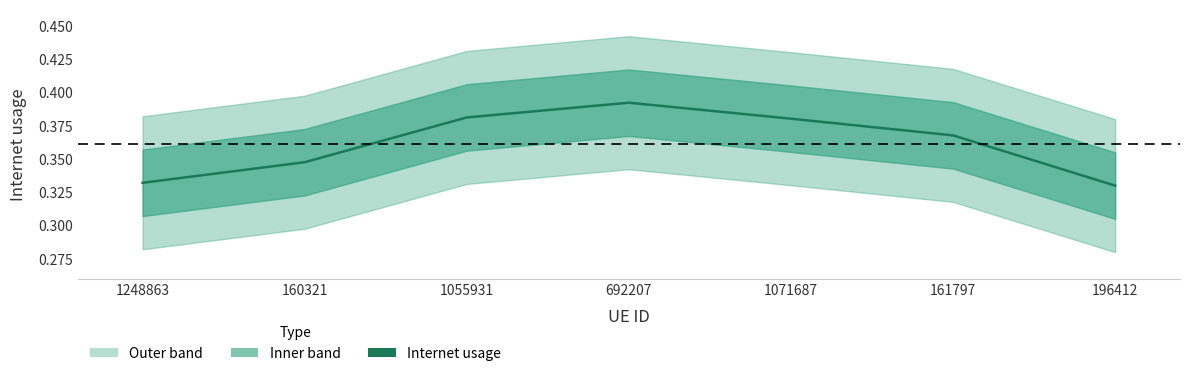

What is the greatest value displayed?

0.4